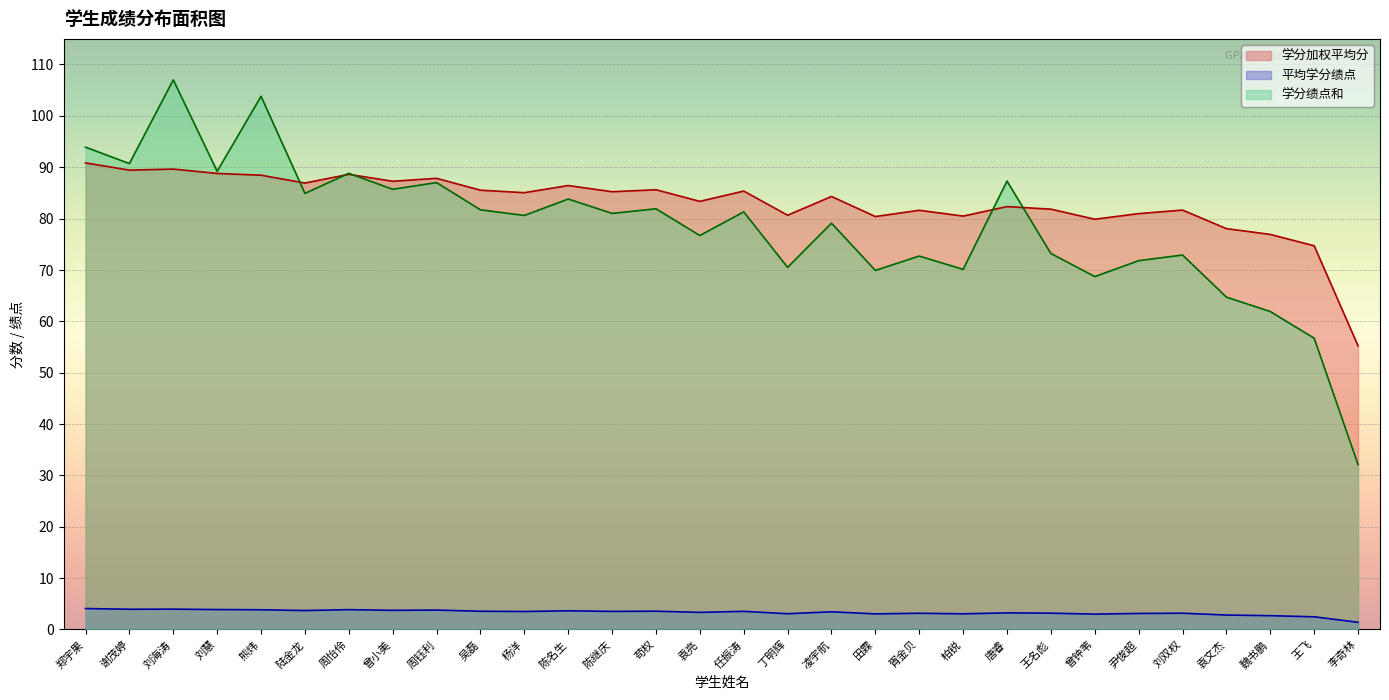

At which category is the sum across all series the highest?

刘海涛